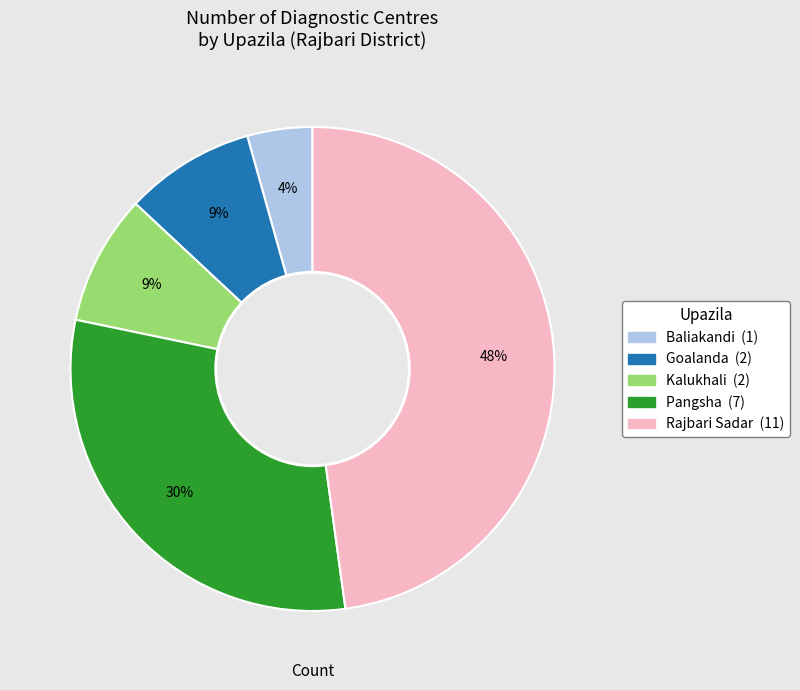

Is it true that Baliakandi is 4% of the pie?

True